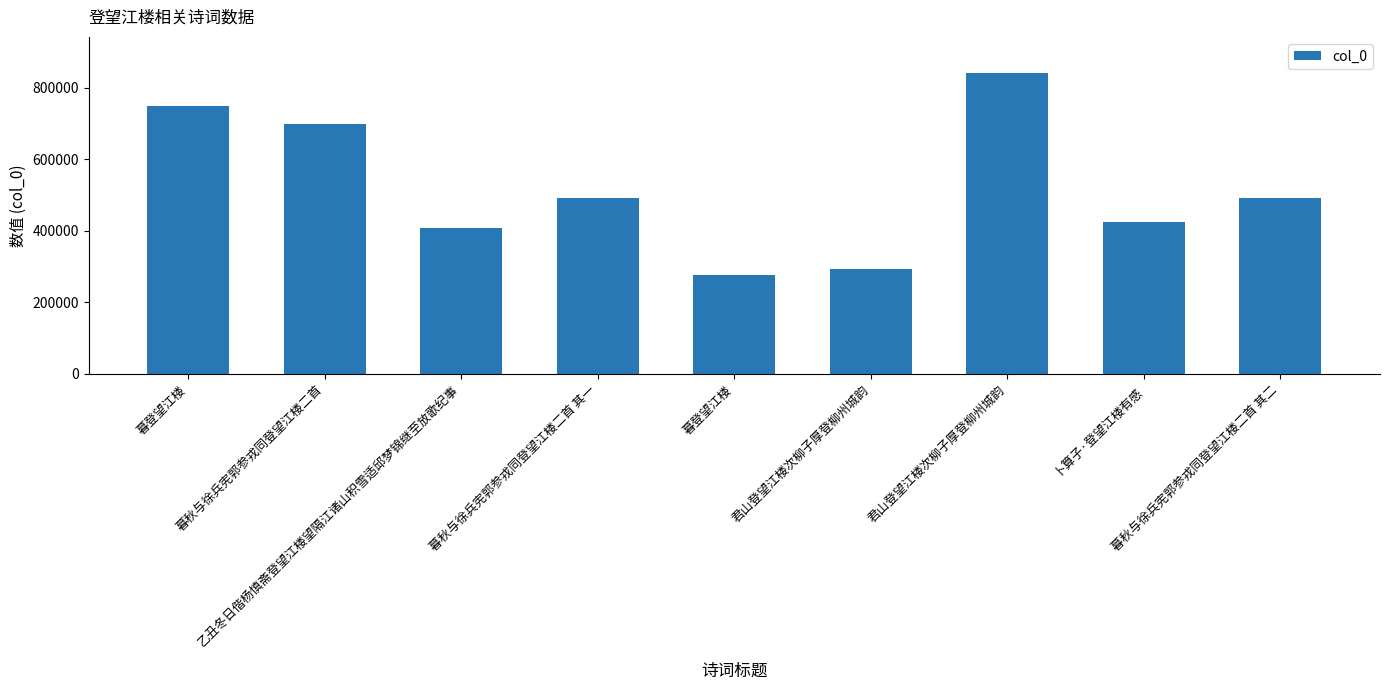

What is the minimum value shown in the chart?

275679